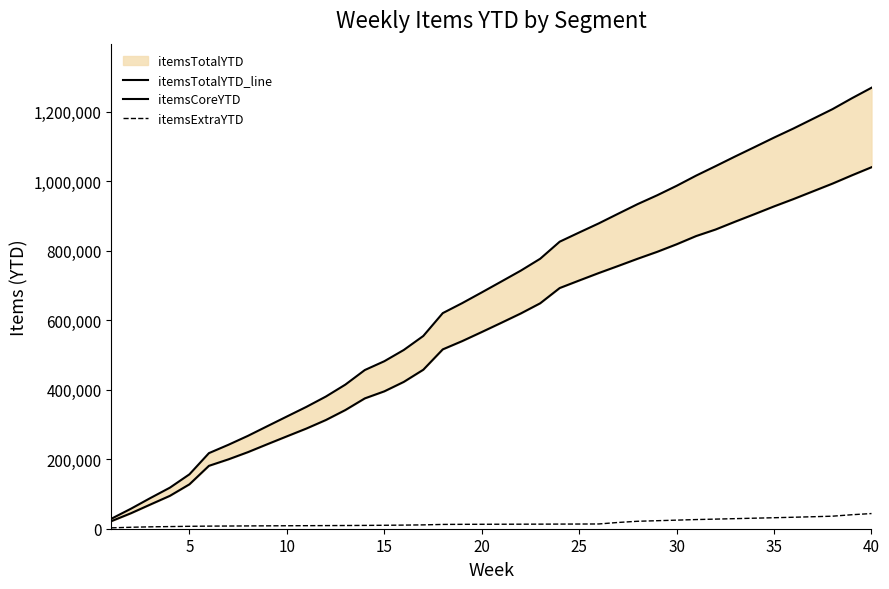

What is the highest value of the itemsExtraYTD series?

43649